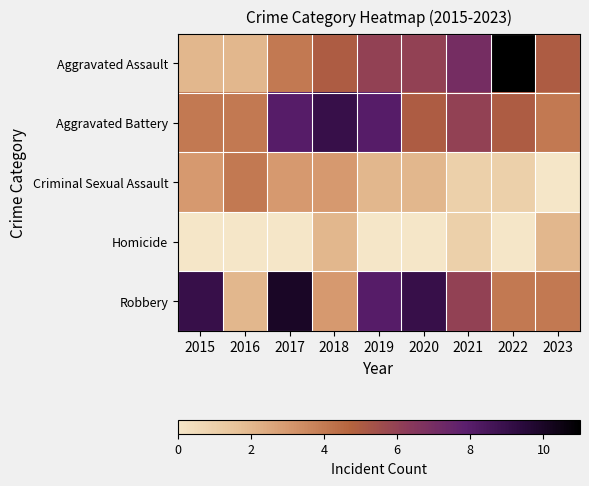

At which category is the sum across all series the highest?

2017